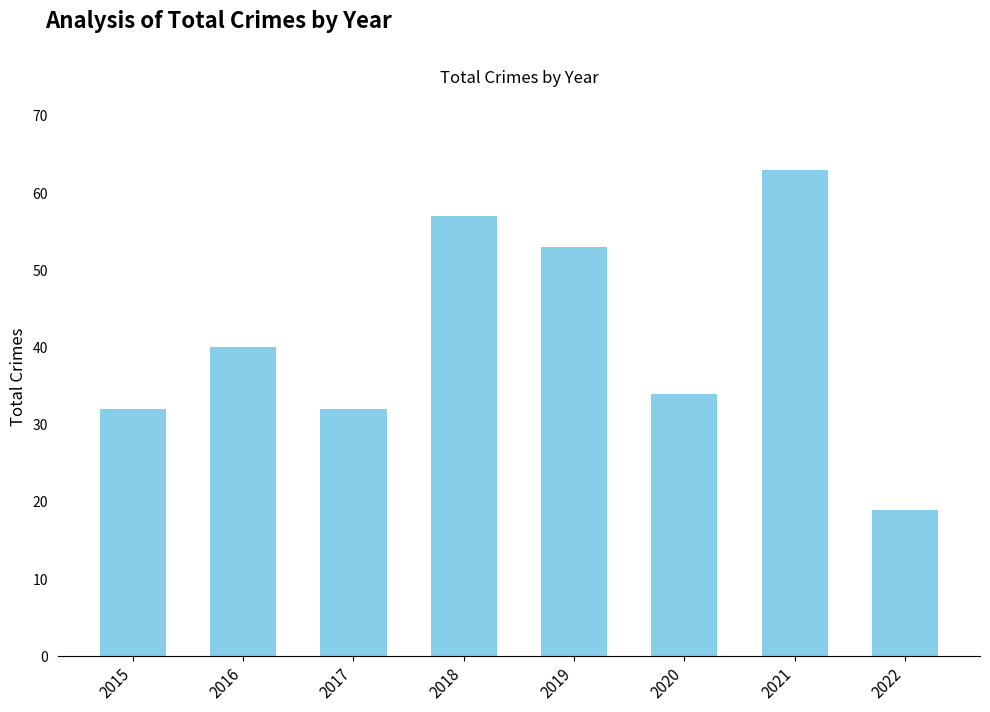

What is the value of the 6th bar from the left?

34